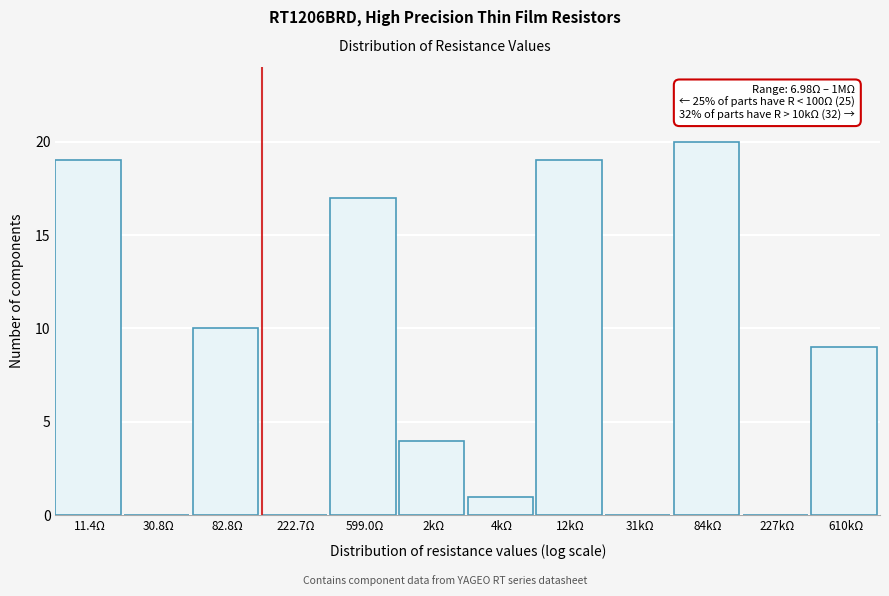

Reading left to right, what are all the values shown in this chart?

11.4Ω=19	30.8Ω=0	82.8Ω=10	222.7Ω=0	599.0Ω=17	2kΩ=4	4kΩ=1	12kΩ=19	31kΩ=0	84kΩ=20	227kΩ=0	610kΩ=9